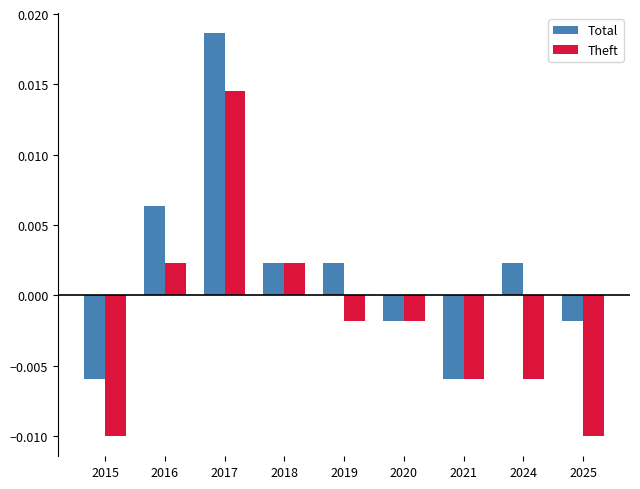

Which series has the largest total across all categories?

Total